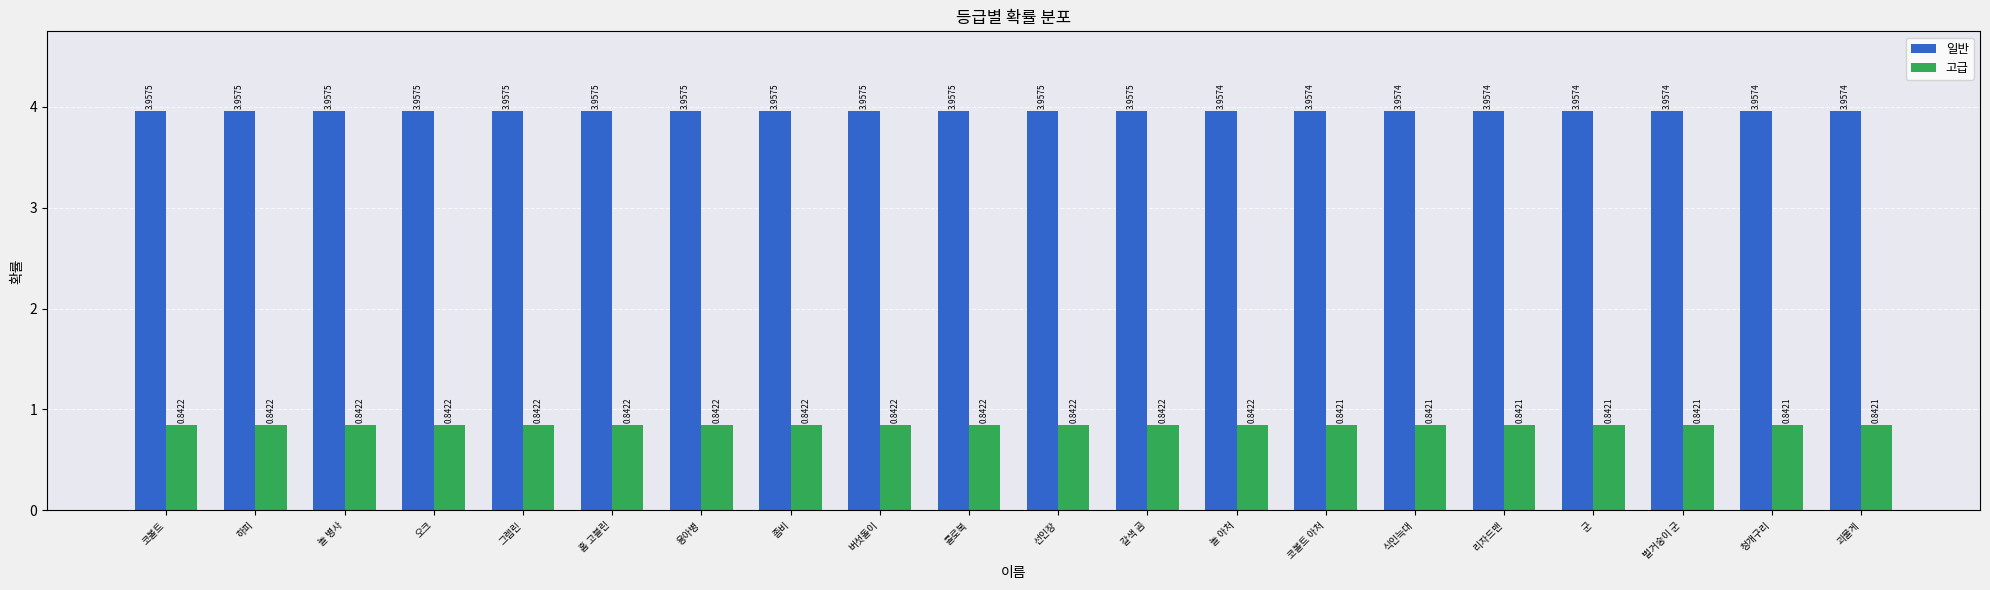

Is the value of 일반 at 식인늑대 greater than the value of 고급 at 갈색 곰?

Yes